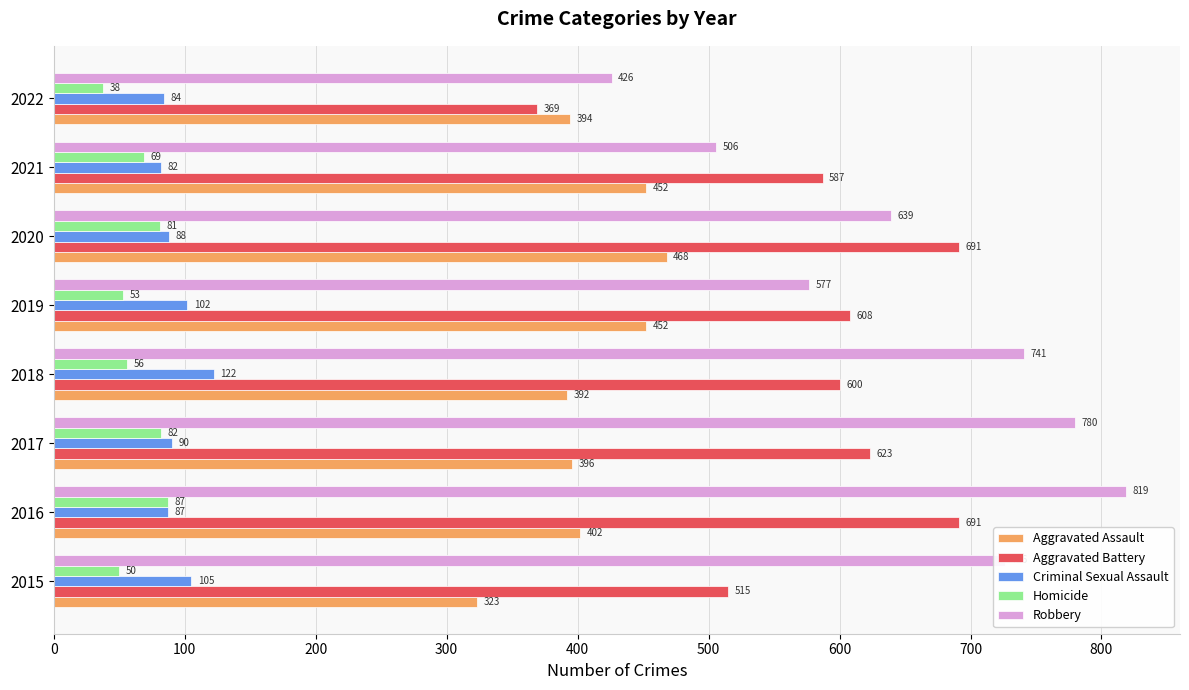

Count the number of categories in the chart.

8